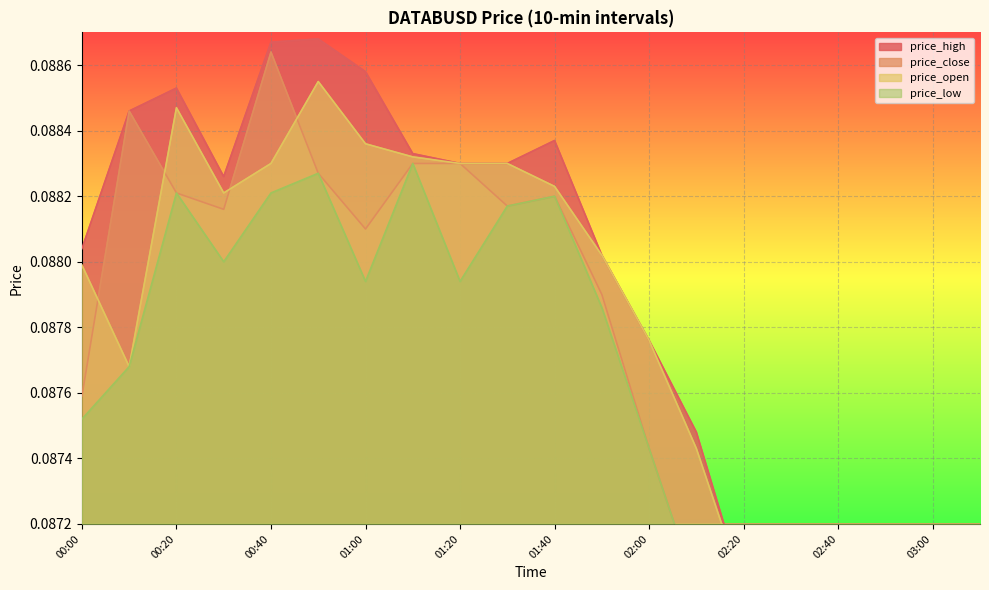

What is the approximate value of price_close at 00:00?

0.1